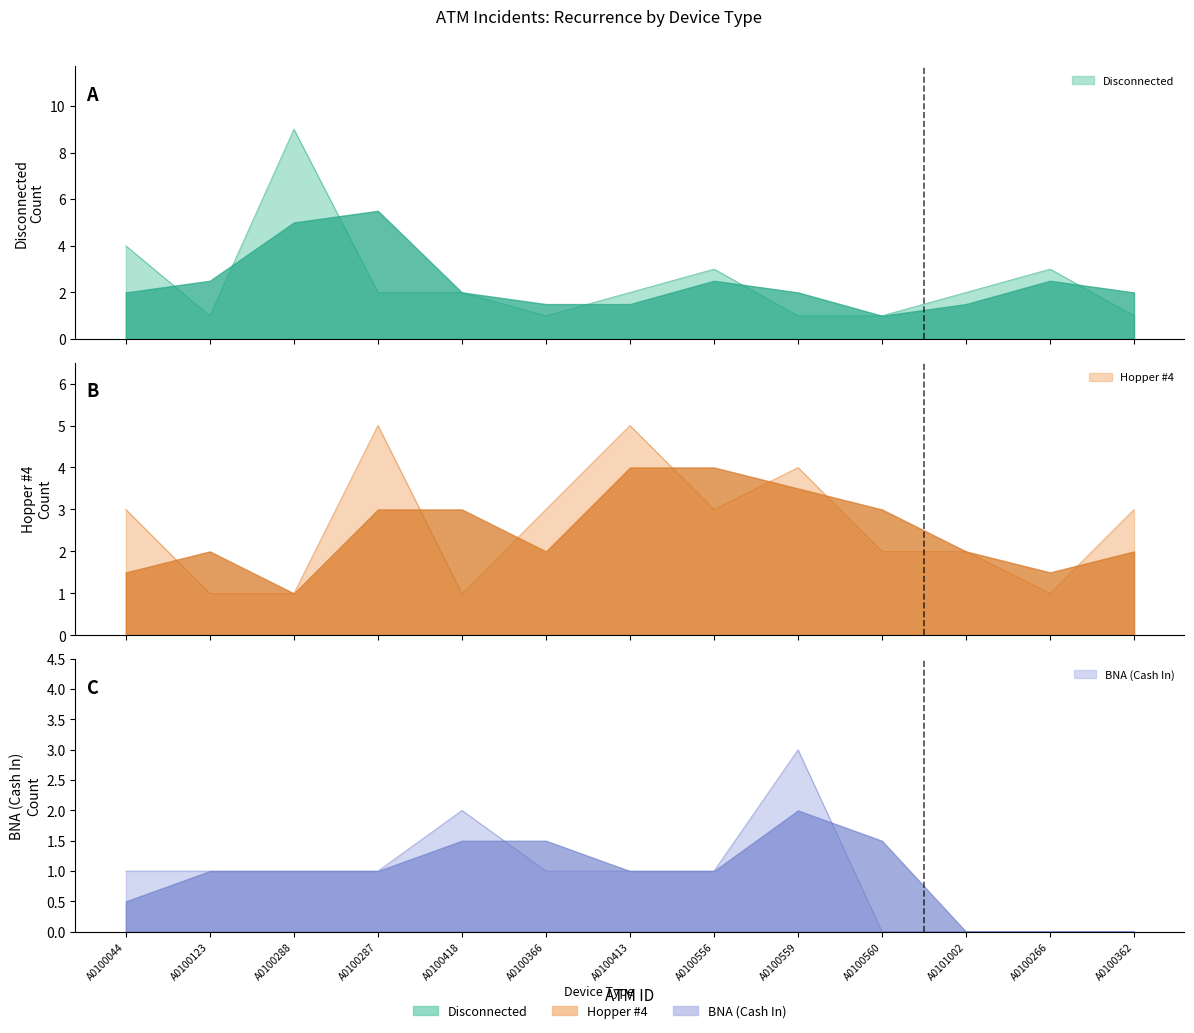

Reading left to right, extract all data points from this chart.

Disconnected: A0100044=4	A0100123=1	A0100288=9	A0100287=2	A0100418=2	A0100366=1	A0100413=2	A0100556=3	A0100559=1	A0100560=1	A0101002=2	A0100266=3	A0100362=1
Hopper #4: A0100044=3	A0100123=1	A0100288=1	A0100287=5	A0100418=1	A0100366=3	A0100413=5	A0100556=3	A0100559=4	A0100560=2	A0101002=2	A0100266=1	A0100362=3
BNA (Cash In): A0100044=1	A0100123=1	A0100288=1	A0100287=1	A0100418=2	A0100366=1	A0100413=1	A0100556=1	A0100559=3	A0100560=0	A0101002=0	A0100266=0	A0100362=0